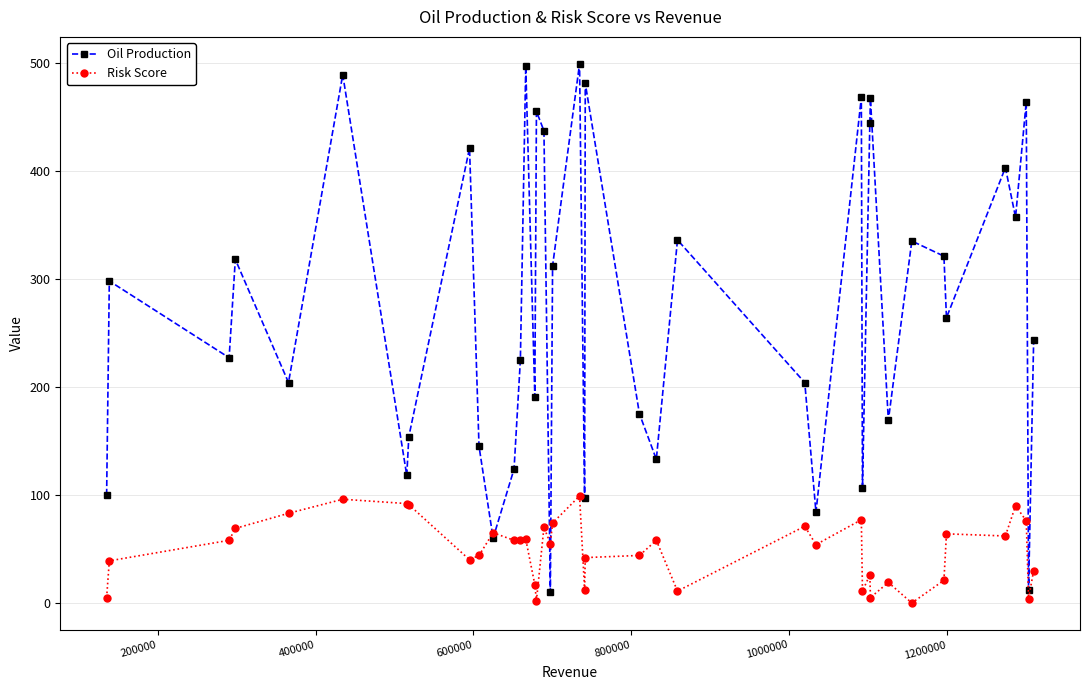

List the series in order of their peak value, lowest first.

Risk Score, Oil Production